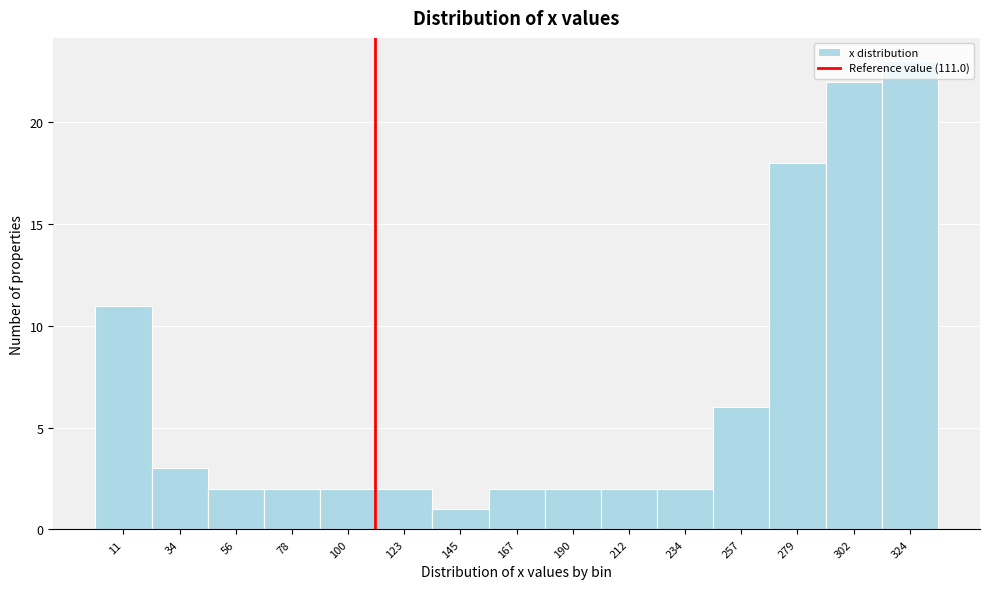

Reading left to right, transcribe this chart: for each bar, give the range it covers on the x-axis and its height. Neither the bar edges nor the heights are printed on the chart, so give them approximately, as read against the axes.

0 to 20: 11
20 to 45: 3
45 to 65: 2
65 to 90: 2
90 to 110: 2
110 to 135: 2
135 to 155: 1
155 to 180: 2
180 to 200: 2
200 to 225: 2
225 to 245: 2
245 to 270: 6
270 to 290: 18
290 to 315: 22
315 to 335: 23